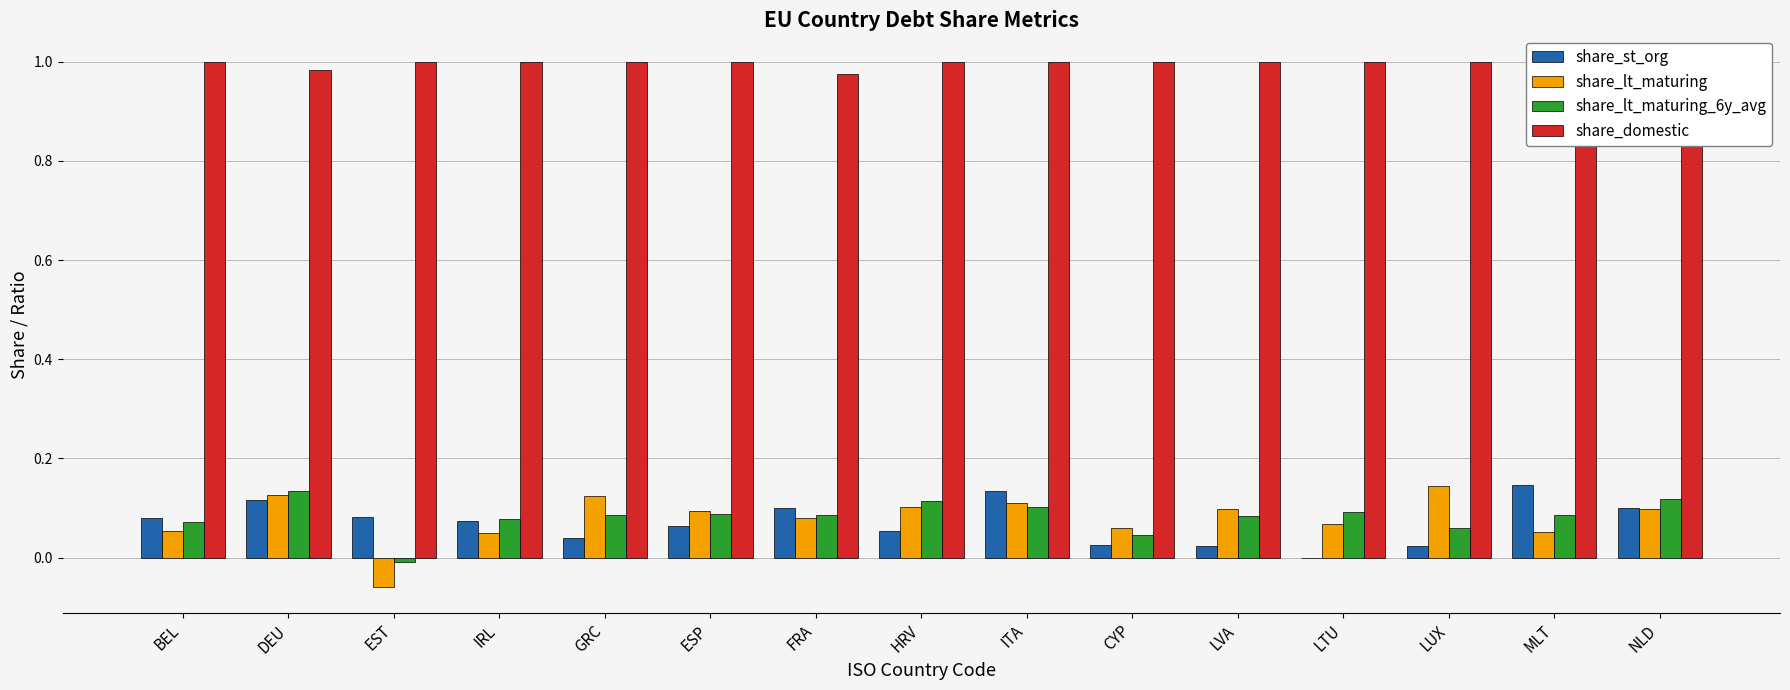

What is the sum of all share_domestic values?

15.0